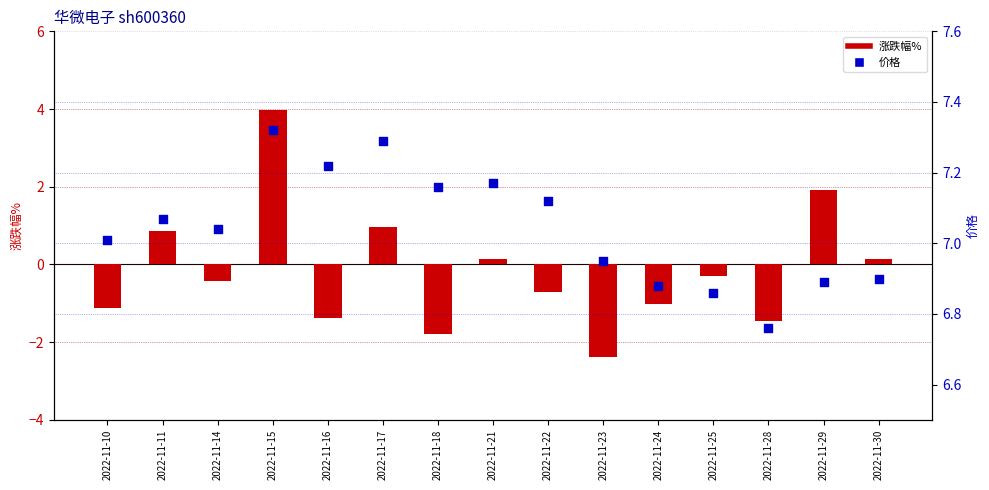

At which category is the sum across all series the highest?

2022-11-15